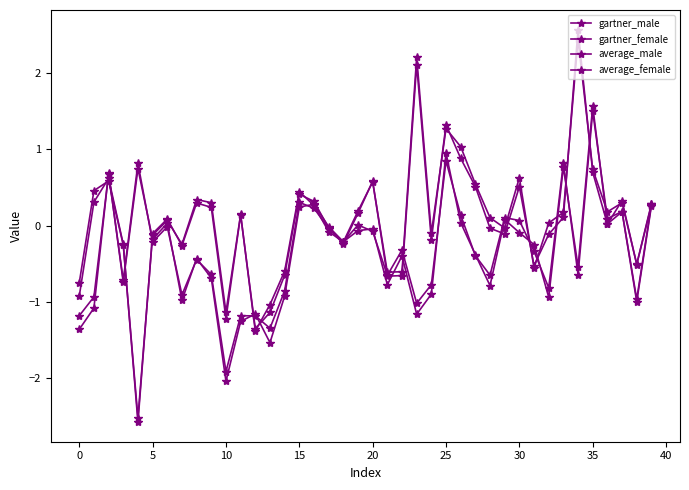

Rank the series by their maximum value, from lowest to highest.

gartner_male, gartner_female, average_male, average_female